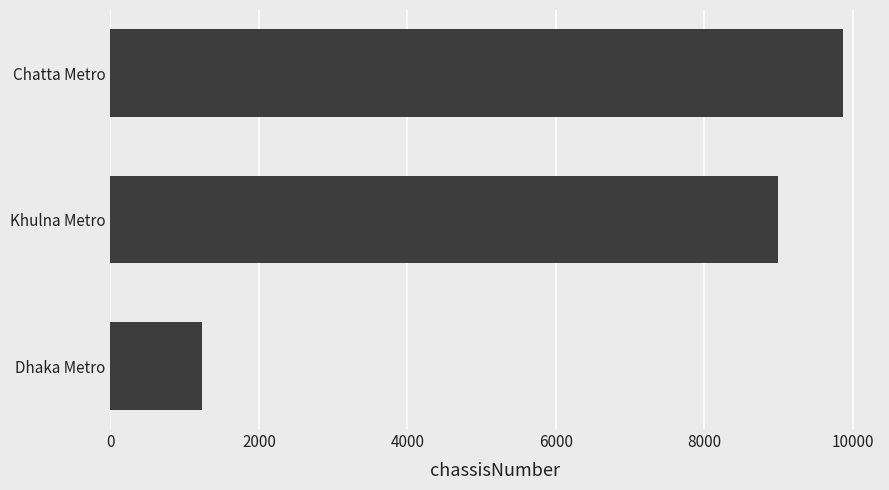

What is the change in value from Dhaka Metro to Chatta Metro?

+8642